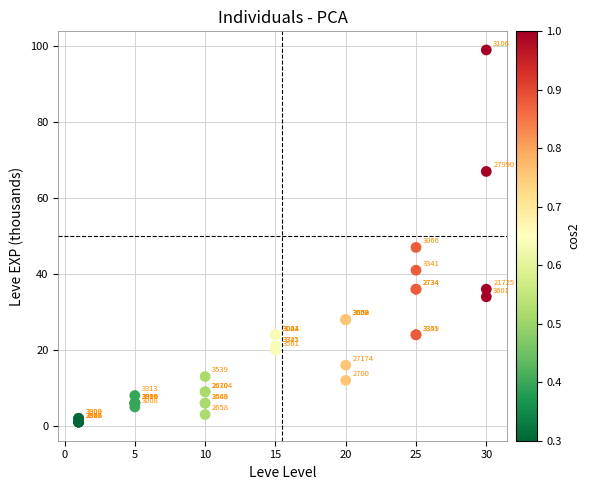

What Y value in the scatter plot is closest to 50?

47